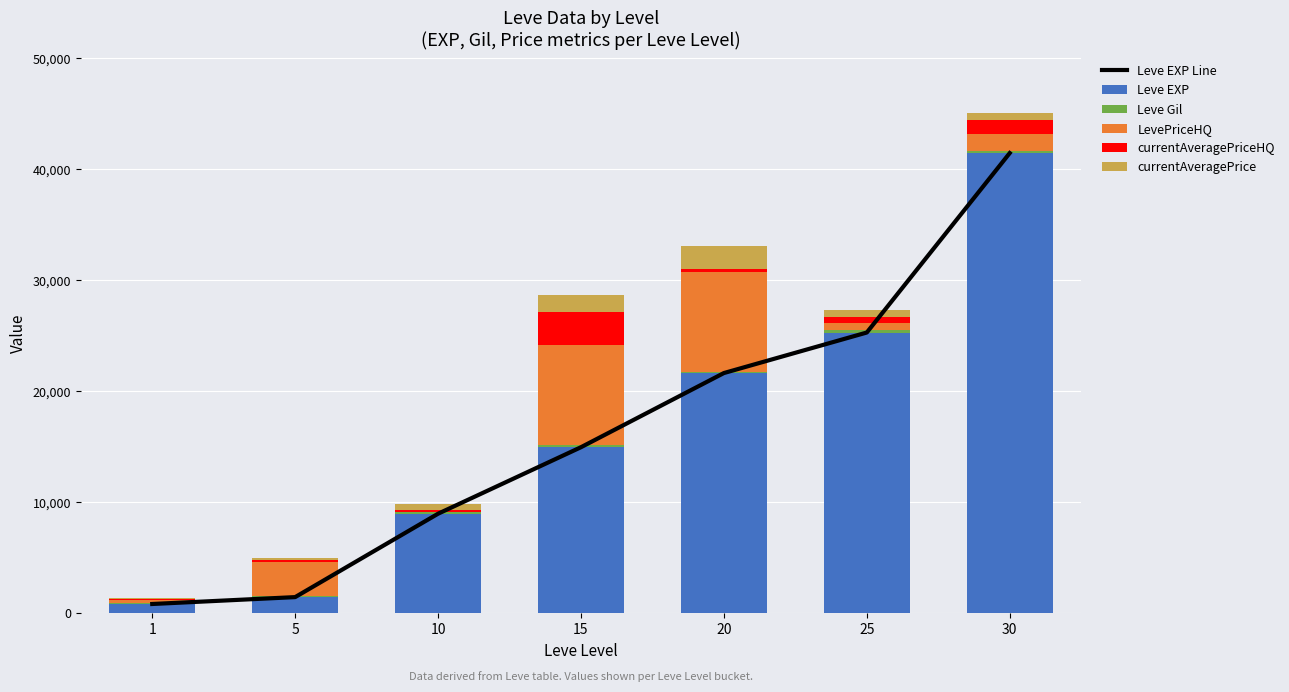

At which label does currentAveragePrice reach its peak?

20